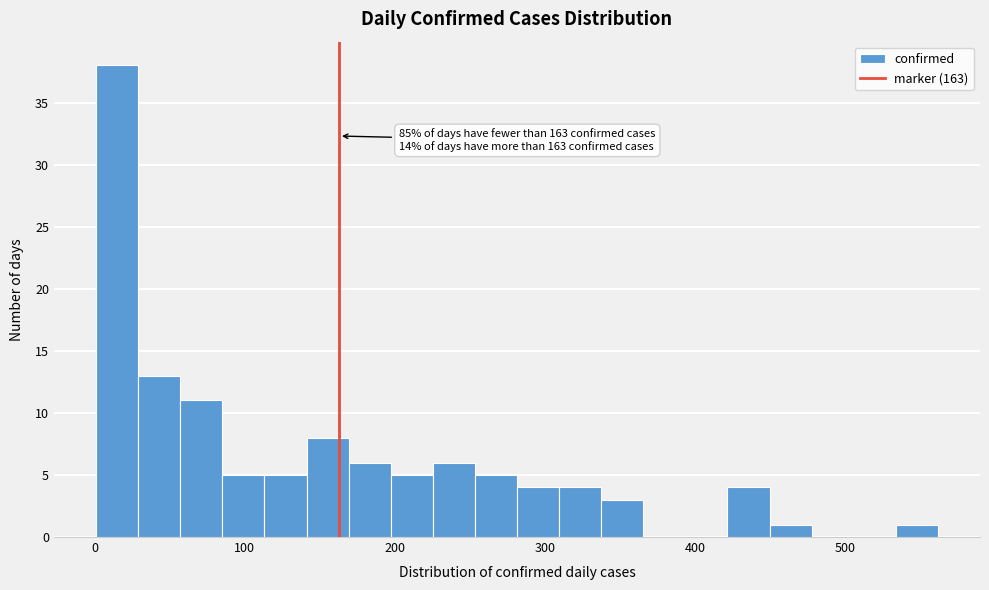

Around what value on the x-axis is the tallest bar? Give the approximate position of its centre, as read against the axis.

20